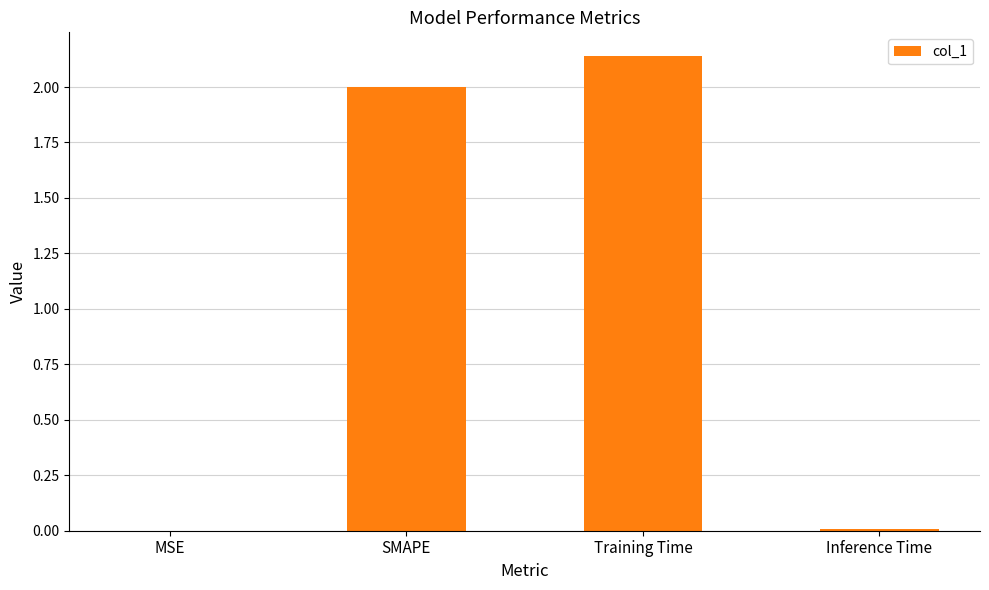

Which category has the highest value across all series?

Training Time